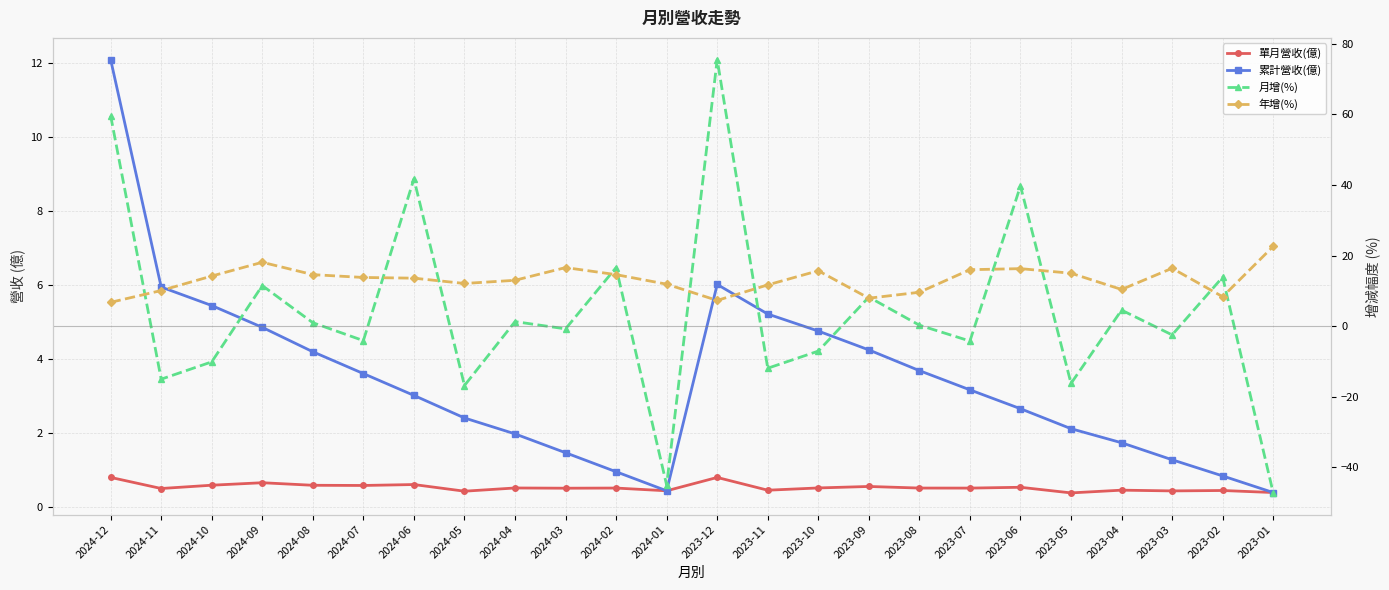

True or false: 年增(%) and 單月營收(億) cross at least once.

False